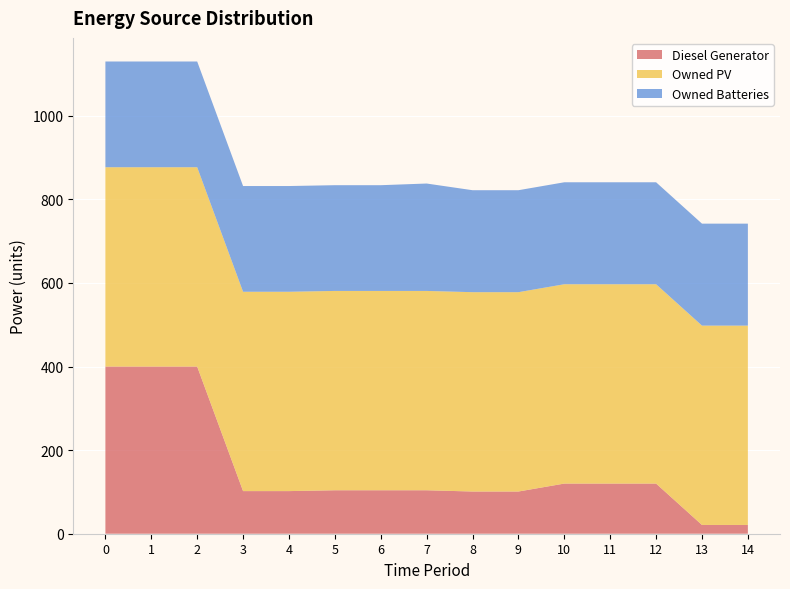

Reading left to right, what are all the values shown in this chart?

Diesel Generator: 0=400	1=400	2=400	3=102	4=102	5=104	6=104	7=104	8=101	9=101	10=120	11=120	12=120	13=21	14=21
Owned PV: 0=477	1=477	2=477	3=477	4=477	5=477	6=477	7=477	8=477	9=477	10=477	11=477	12=477	13=477	14=477
Owned Batteries: 0=253	1=253	2=253	3=253	4=253	5=253	6=253	7=257	8=244	9=244	10=244	11=244	12=244	13=244	14=244